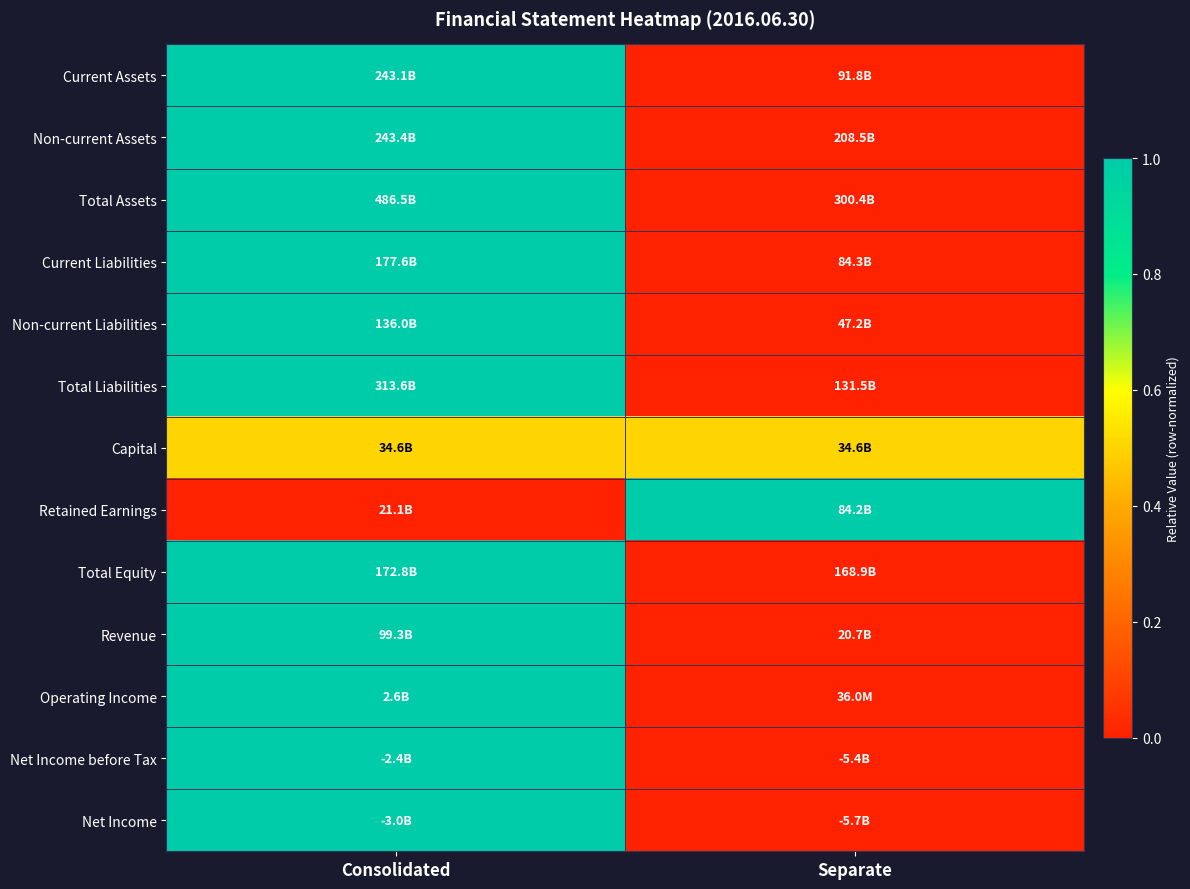

Reading right to left, list all the values displayed in this chart.

Current Assets: Separate=0.0	Consolidated=1.0
Non-current Assets: Separate=0.0	Consolidated=1.0
Total Assets: Separate=0.0	Consolidated=1.0
Current Liabilities: Separate=0.0	Consolidated=1.0
Non-current Liabilities: Separate=0.0	Consolidated=1.0
Total Liabilities: Separate=0.0	Consolidated=1.0
Capital: Separate=0.5	Consolidated=0.5
Retained Earnings: Separate=1.0	Consolidated=0.0
Total Equity: Separate=0.0	Consolidated=1.0
Revenue: Separate=0.0	Consolidated=1.0
Operating Income: Separate=0.0	Consolidated=1.0
Net Income before Tax: Separate=0.0	Consolidated=1.0
Net Income: Separate=0.0	Consolidated=1.0